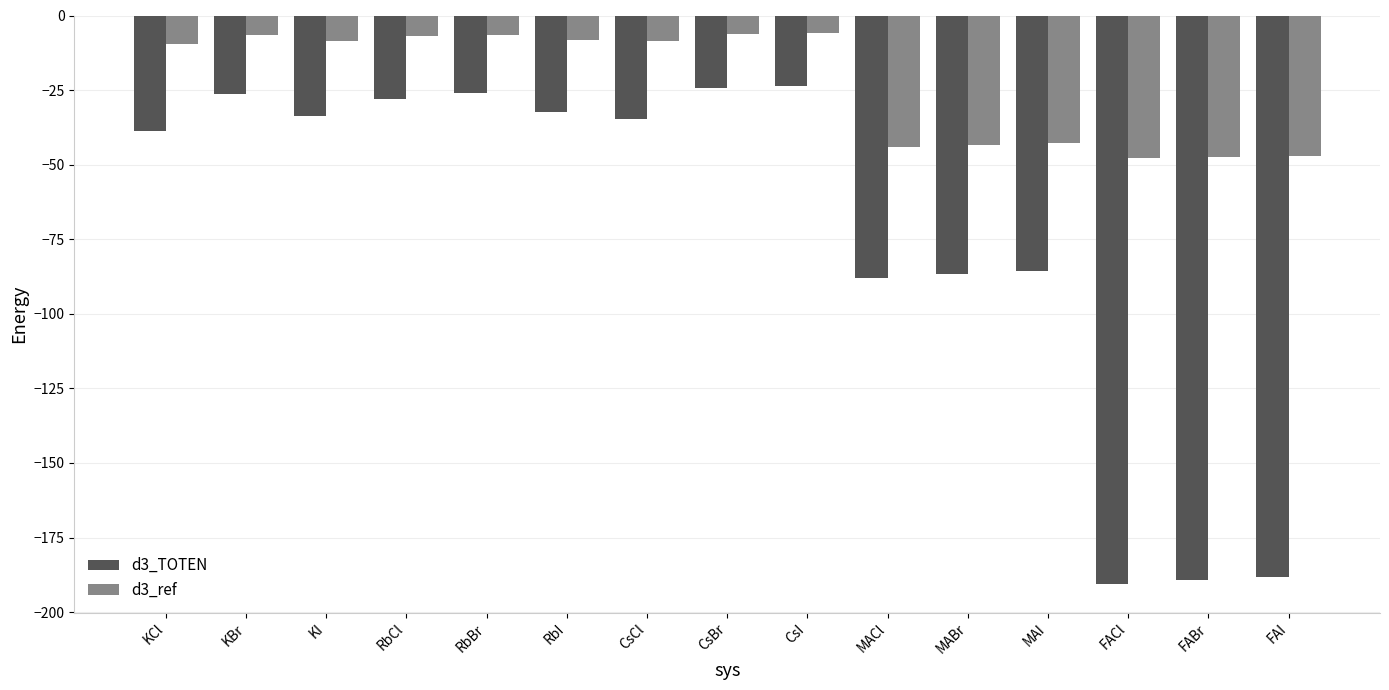

Is the value of d3_TOTEN at RbBr greater than the value of d3_ref at FABr?

Yes